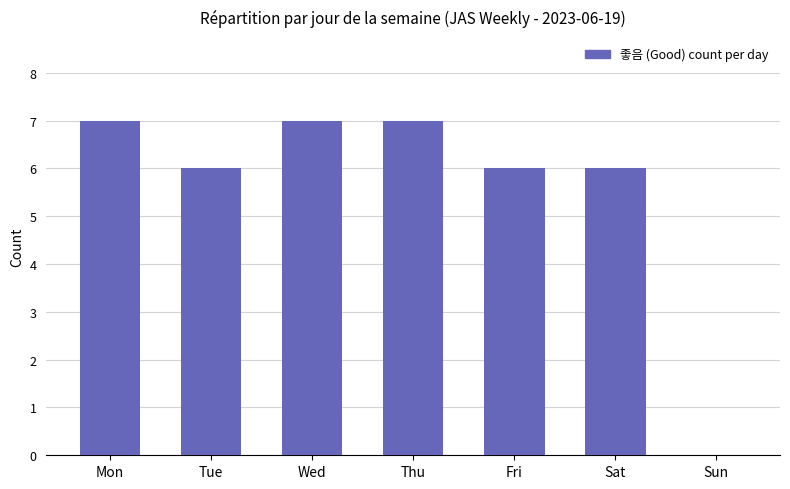

Approximately how many times larger is the value at Wed compared to Mon?

1.0